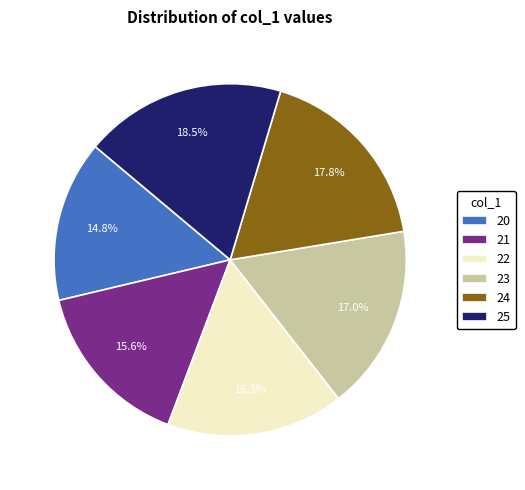

What is the ratio of the value at 23 to the value at 25?

0.9